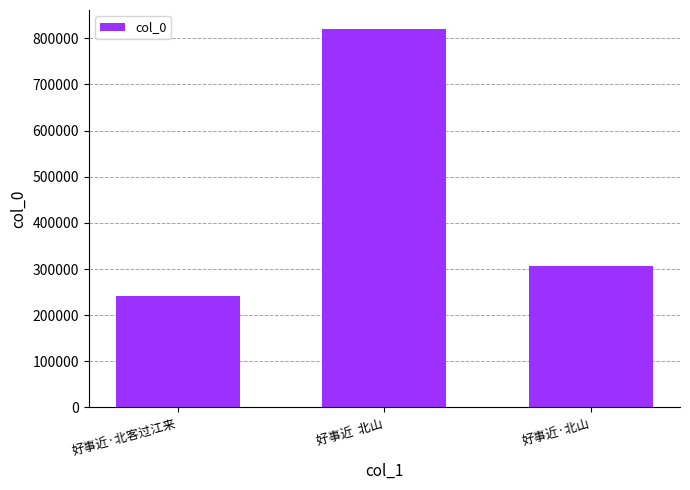

What position from the left is 好事近·北客过江来?

1